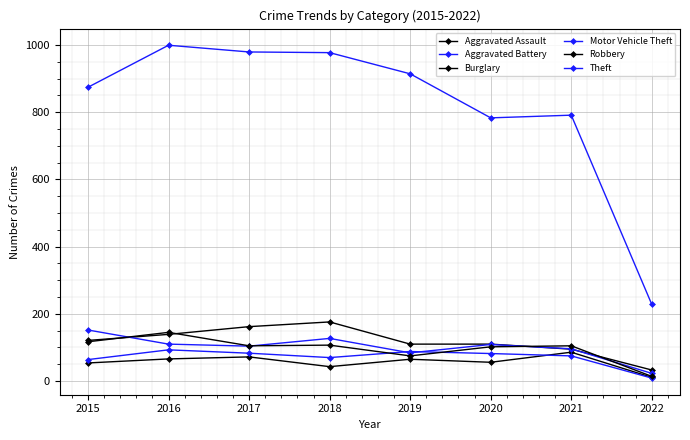

Rank the series at 2019 from lowest to highest value.

Aggravated Assault, Robbery, Motor Vehicle Theft, Aggravated Battery, Burglary, Theft